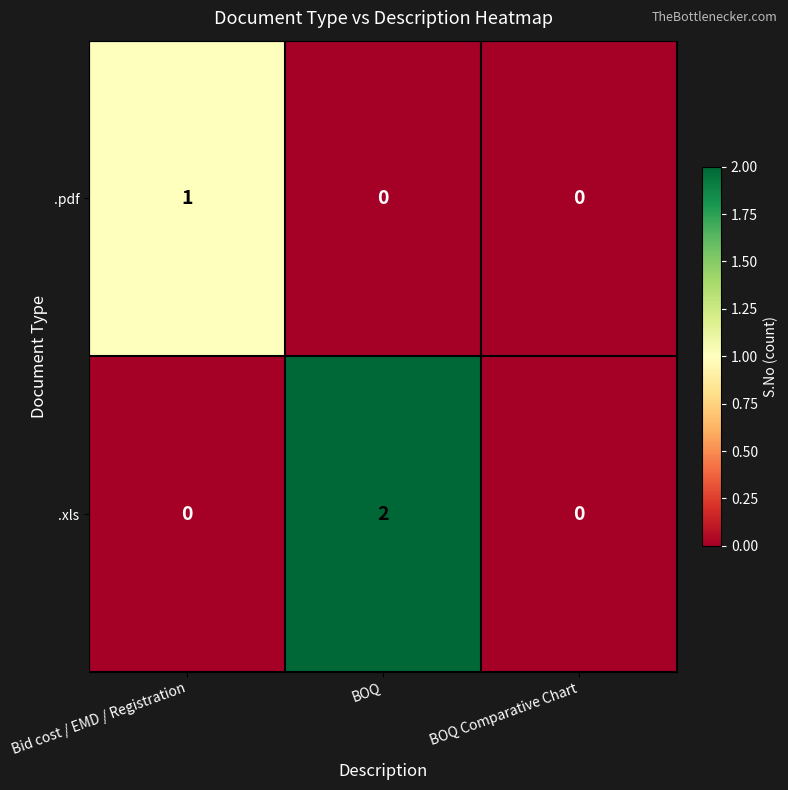

Is it true that .xls equals -1 at BOQ Comparative Chart?

False